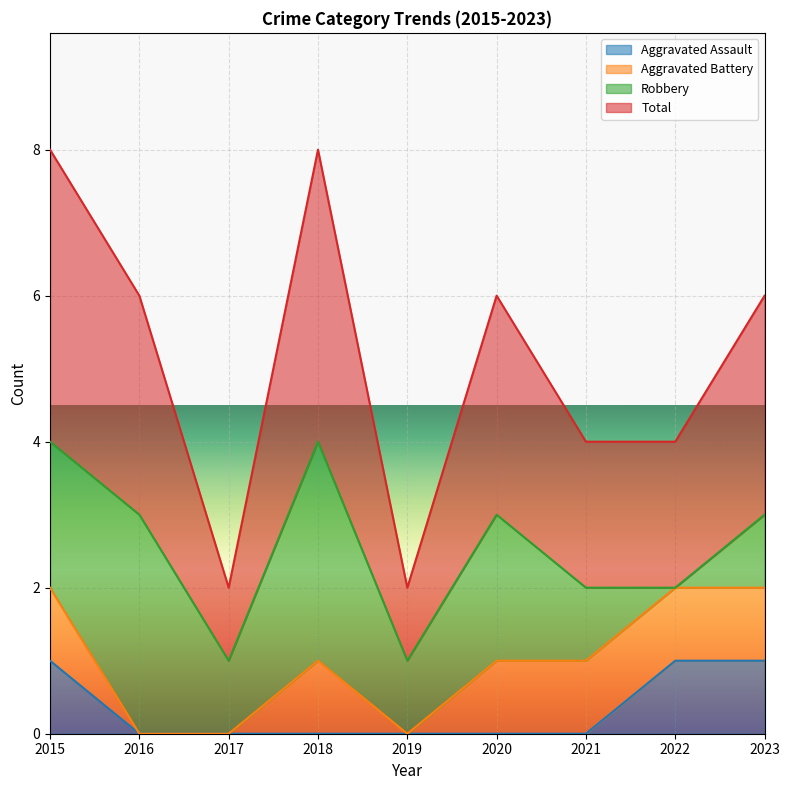

At which category is the sum across all series the highest?

2015